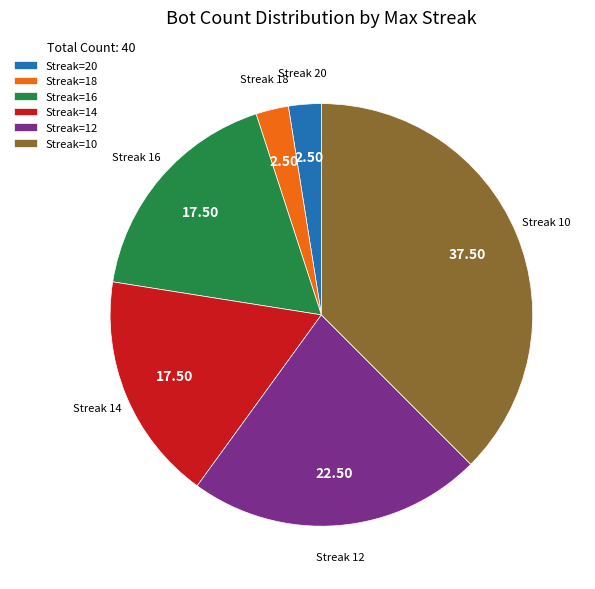

Which category has the biggest portion of the pie?

Streak 10